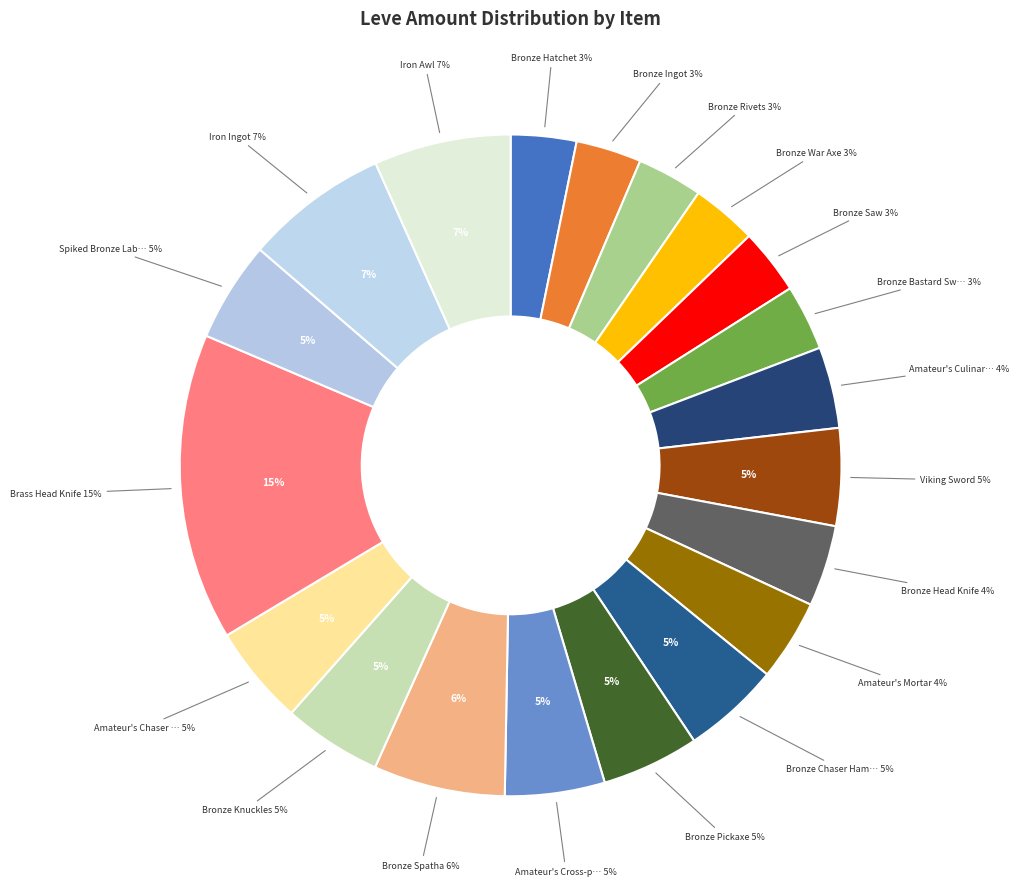

What is the change in value from Bronze Saw to Amateur's Chaser Hammer?

+59